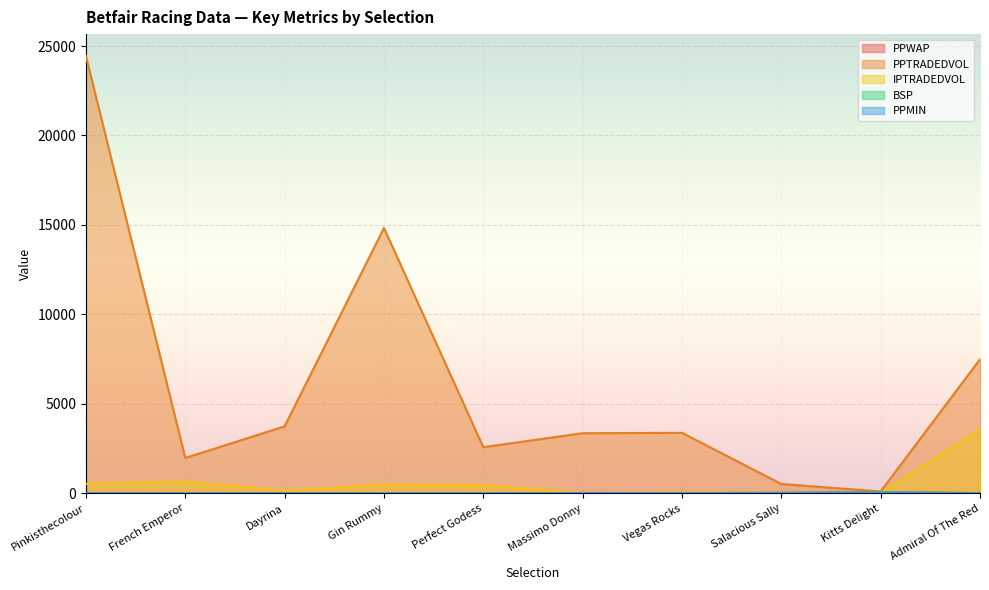

At which category is the sum across all series the highest?

Pinkisthecolour